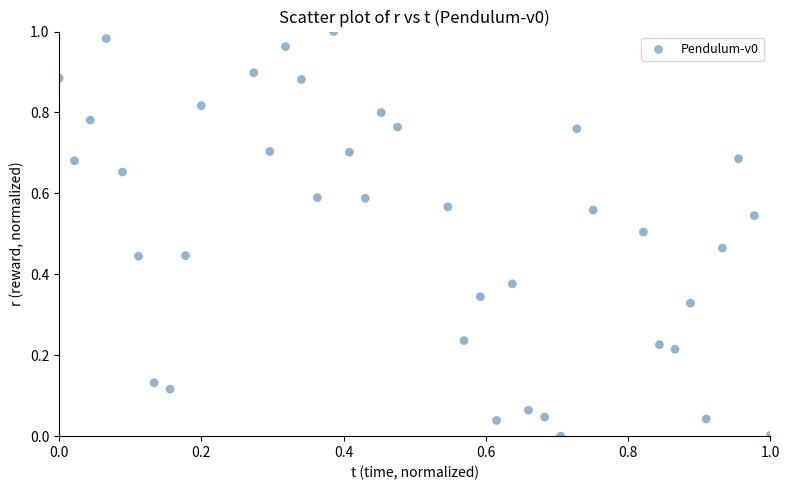

Count the number of points in this scatter plot.

39